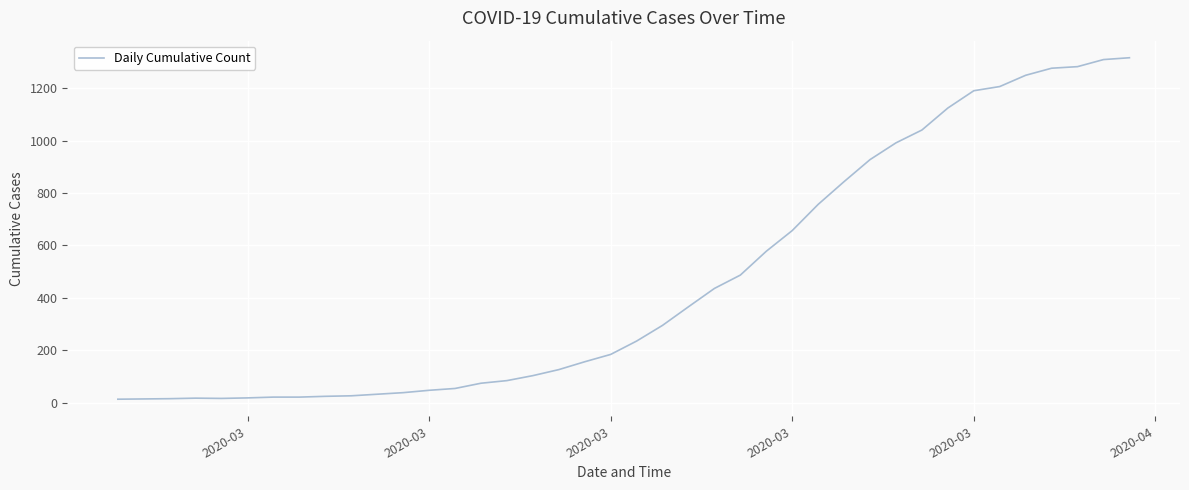

What is the greatest value displayed?

1317